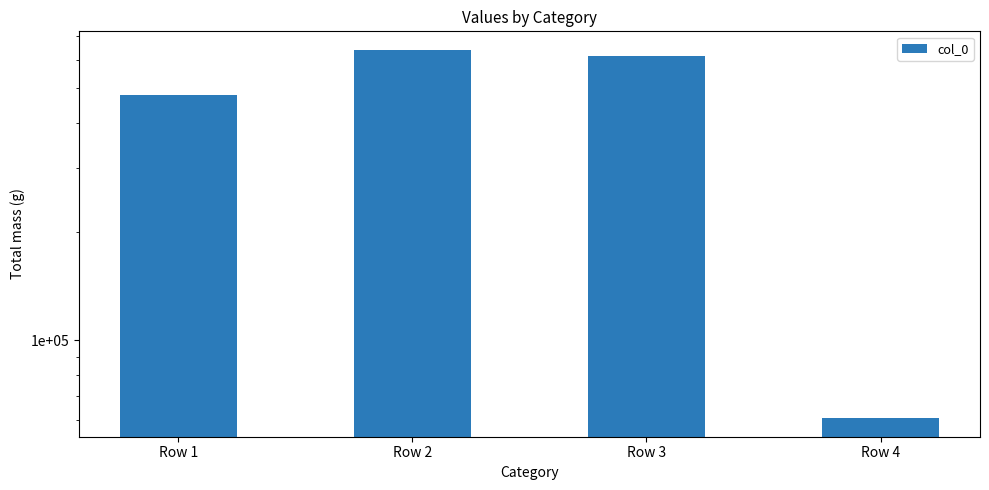

List the labels in order of value, smallest first.

Row 4, Row 1, Row 3, Row 2